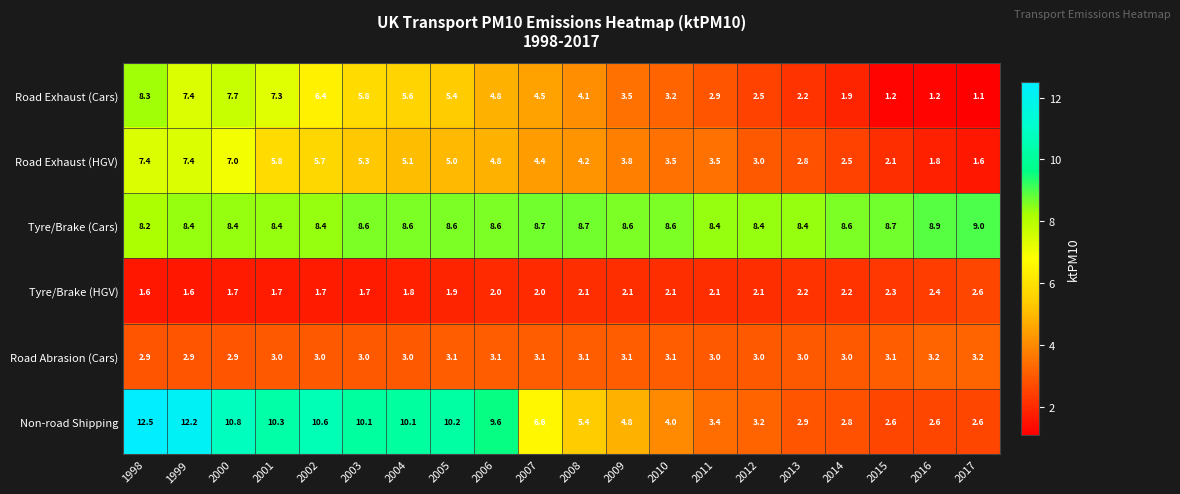

How many Road Abrasion (Cars) values are between 3 and 4?

17